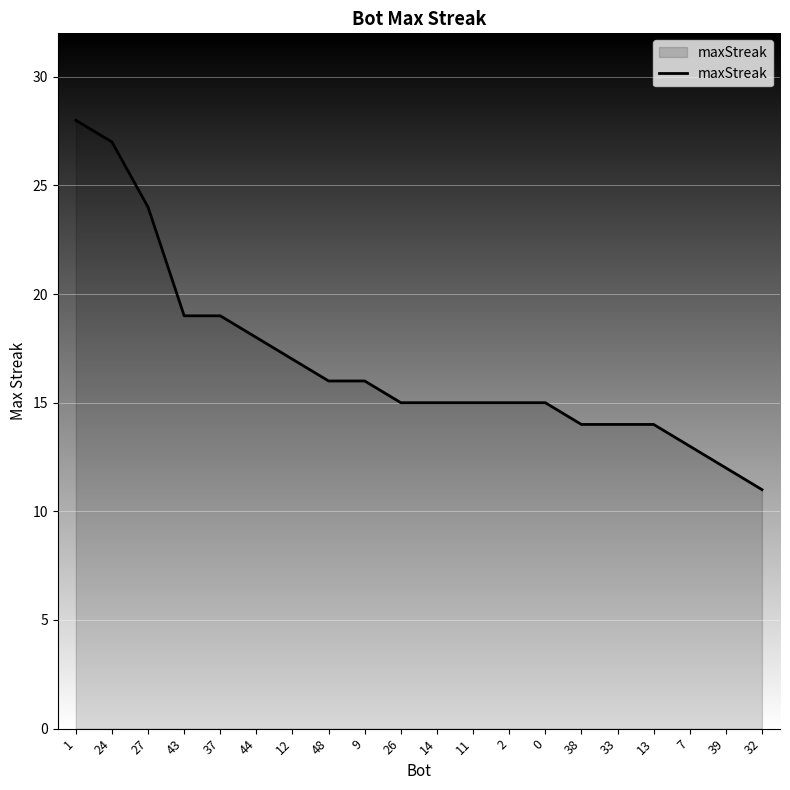

What is the change in value from 44 to 2?

-3